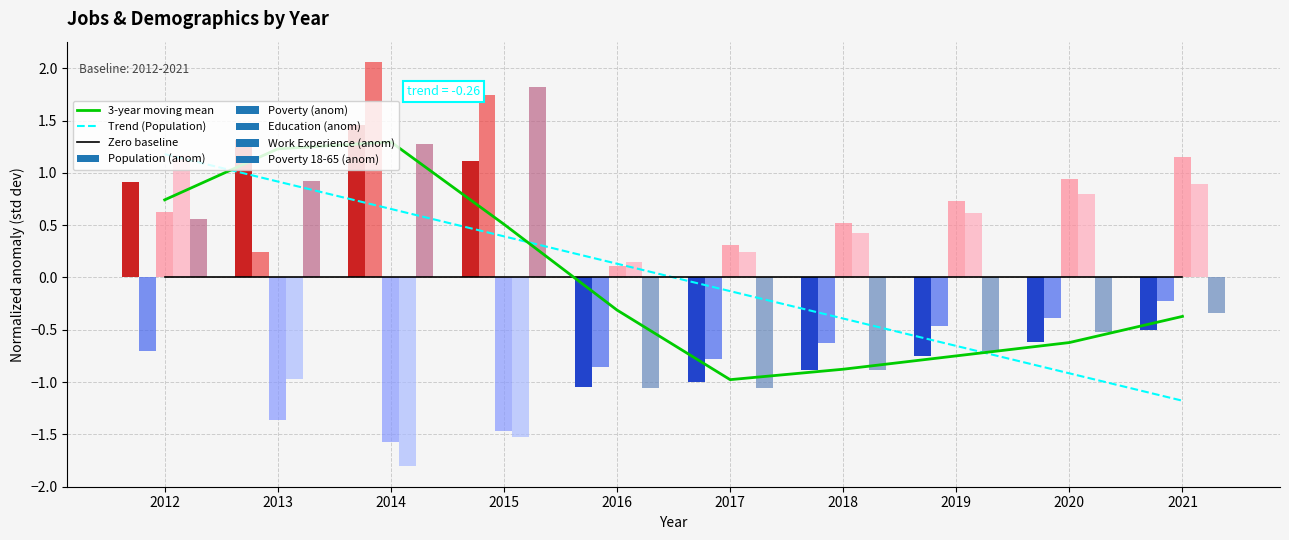

What is the minimum value for 3-year moving mean?

-1.0